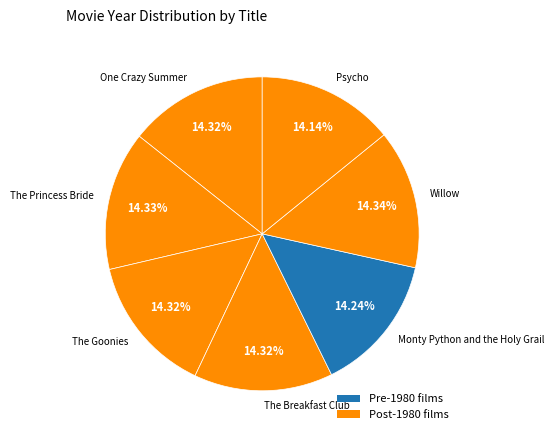

How many segments does this pie chart have?

7